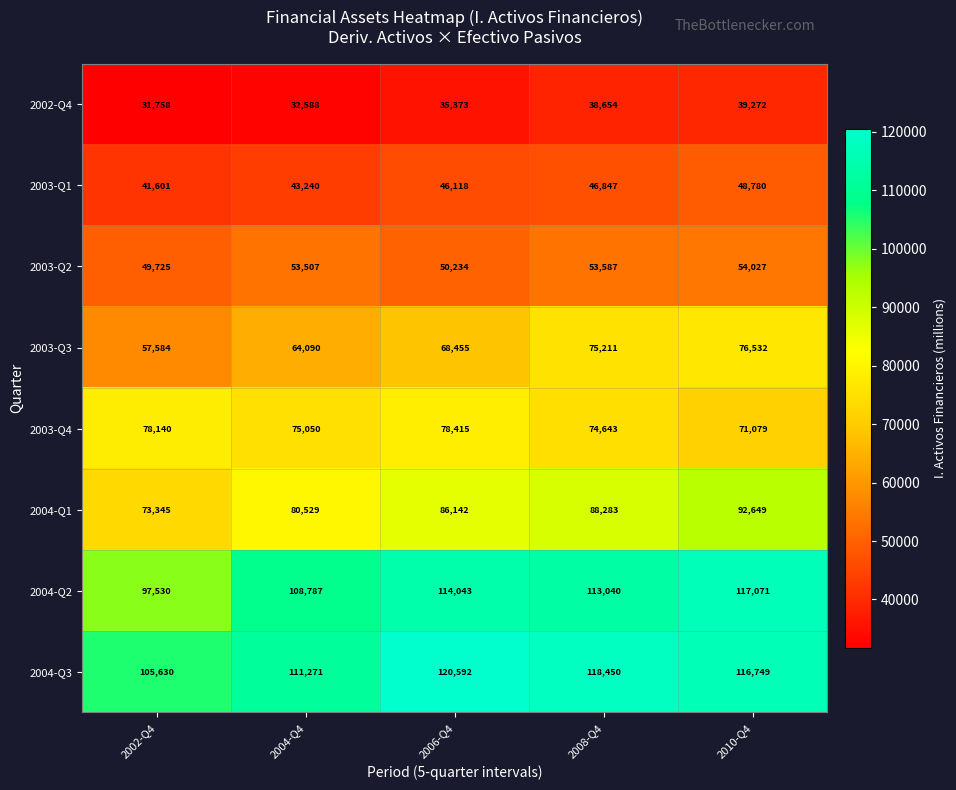

Which series changed the most between 2006-Q4 and 2010-Q4?

2003-Q3